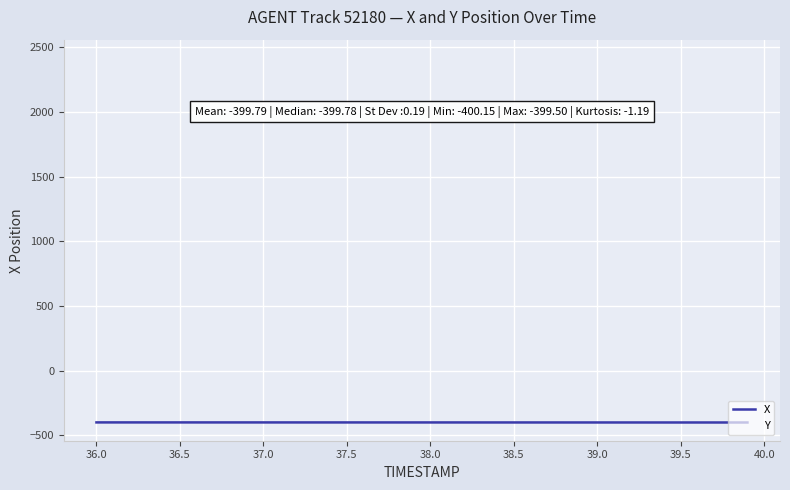

What is the greatest value displayed?

-399.5